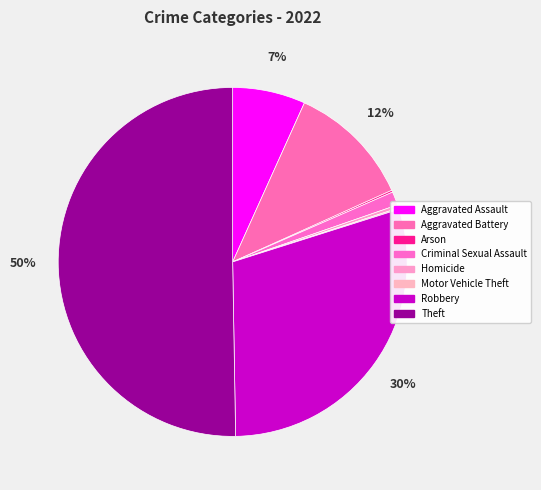

The Aggravated Battery slice represents 1% of the pie. True or false?

False